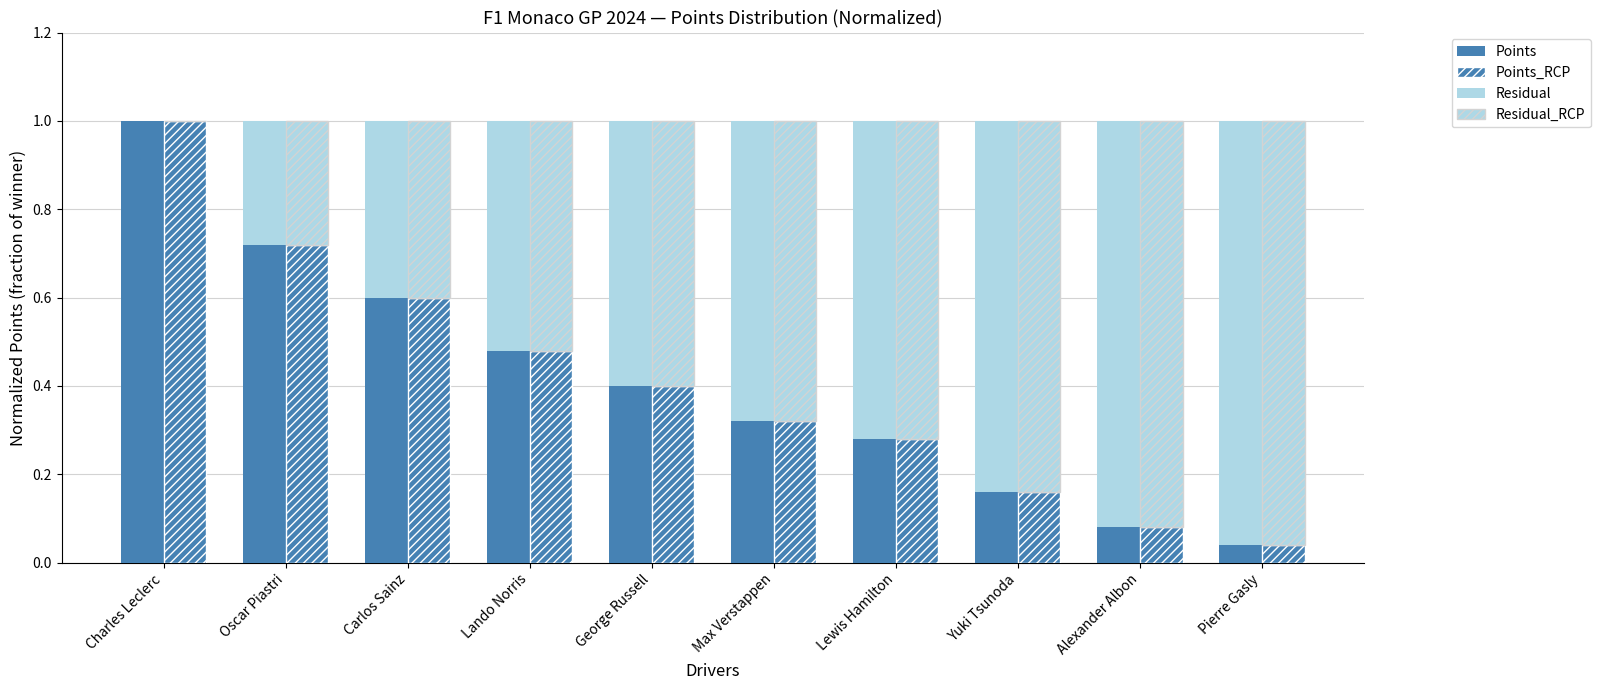

True or false: Points has a value of 0.7 at Oscar Piastri.

True